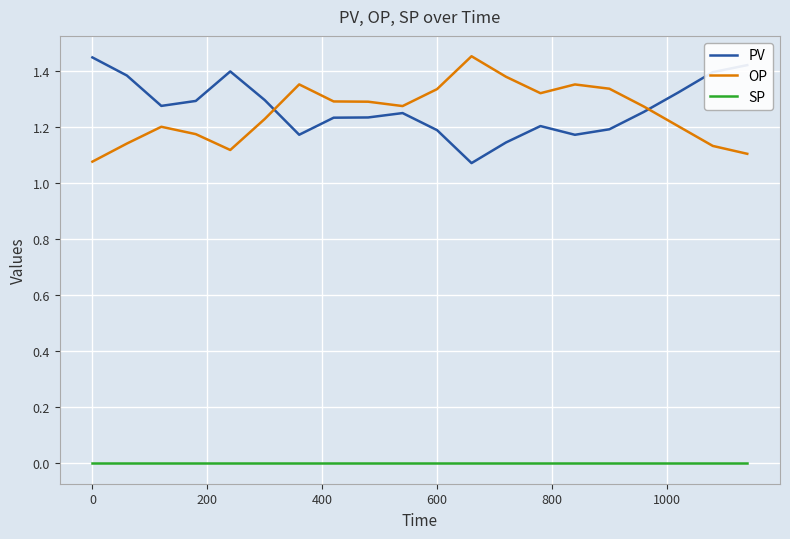

True or false: OP and SP intersect in this chart.

False